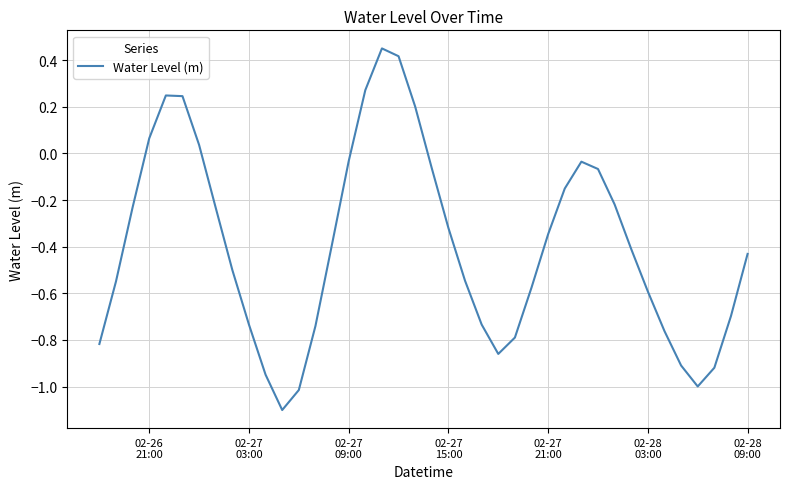

Count the number of values greater than 0.

8